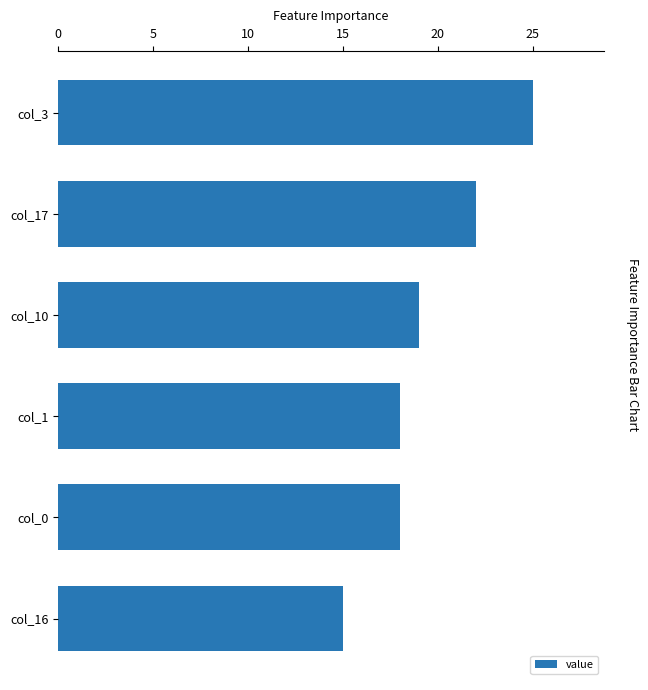

How many values are between 18 and 22?

4